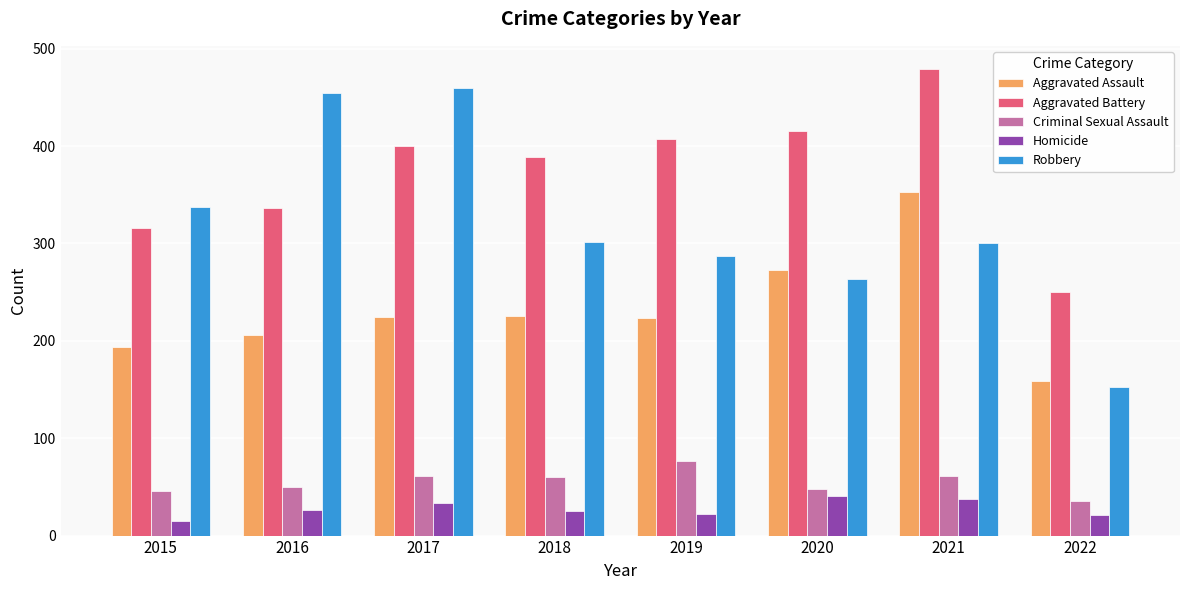

What is the total value across all series at 2022?

619